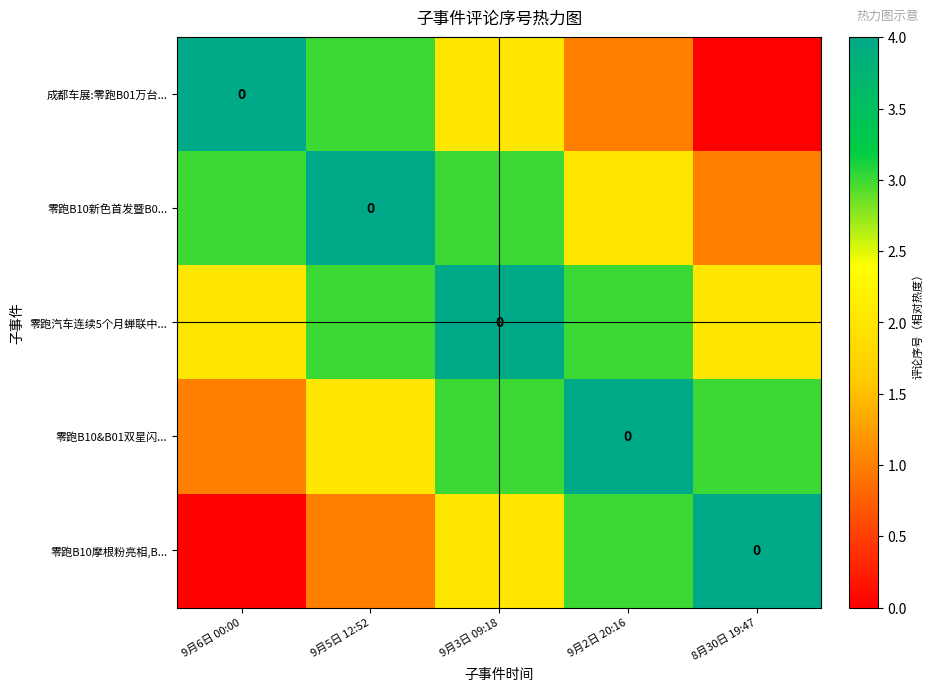

List the labels in order of 零跑B10摩根粉亮相,B... value, largest first.

8月30日 19:47, 9月2日 20:16, 9月3日 09:18, 9月5日 12:52, 9月6日 00:00